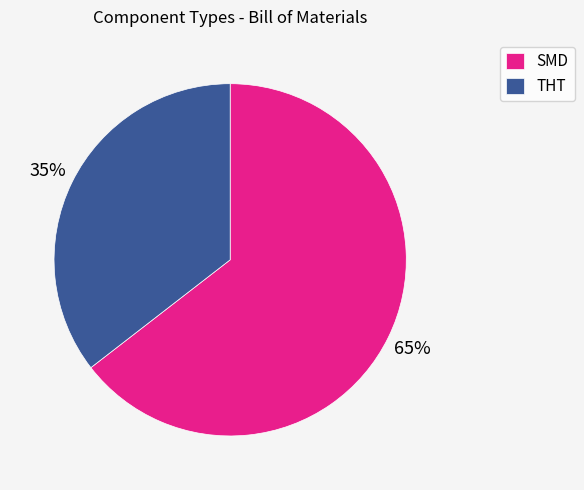

Between SMD and THT, which is larger?

SMD